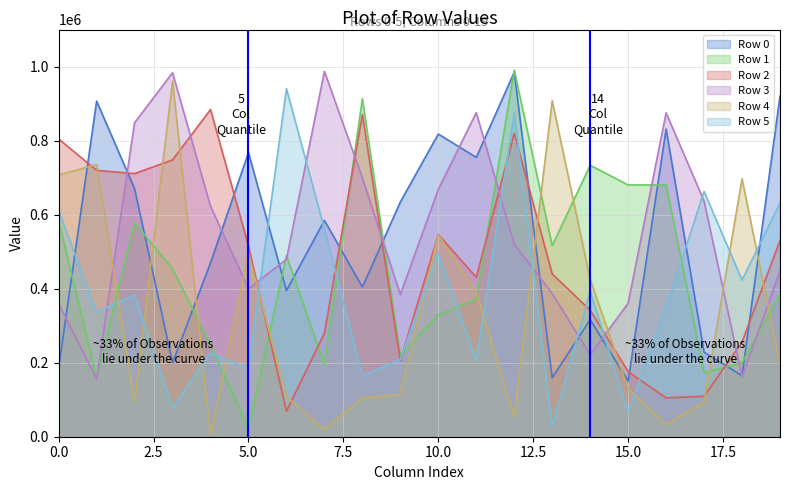

Read the Row 1 value at 12.

990320